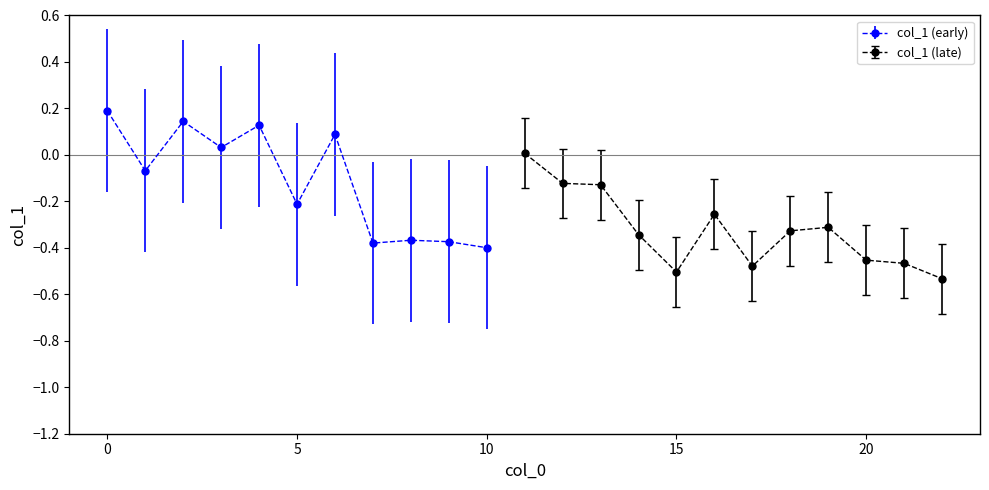

Is it true that the value at 6 is 0.0?

False